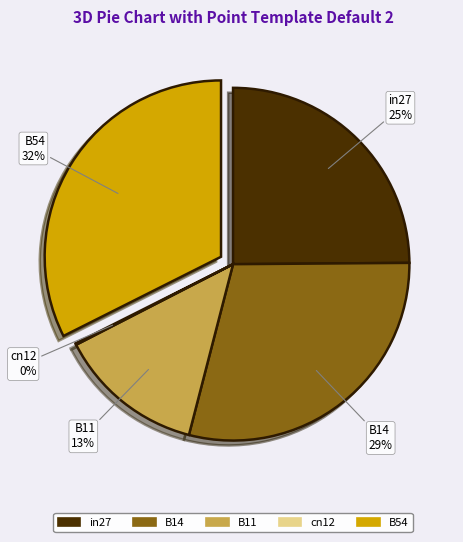

To the nearest percent, what portion does B11 represent?

13%